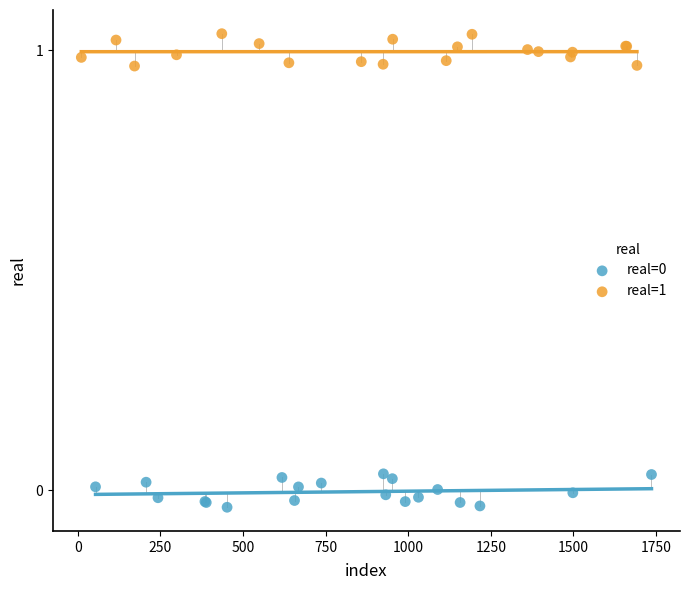

Which series contains the highest Y value?

real=1